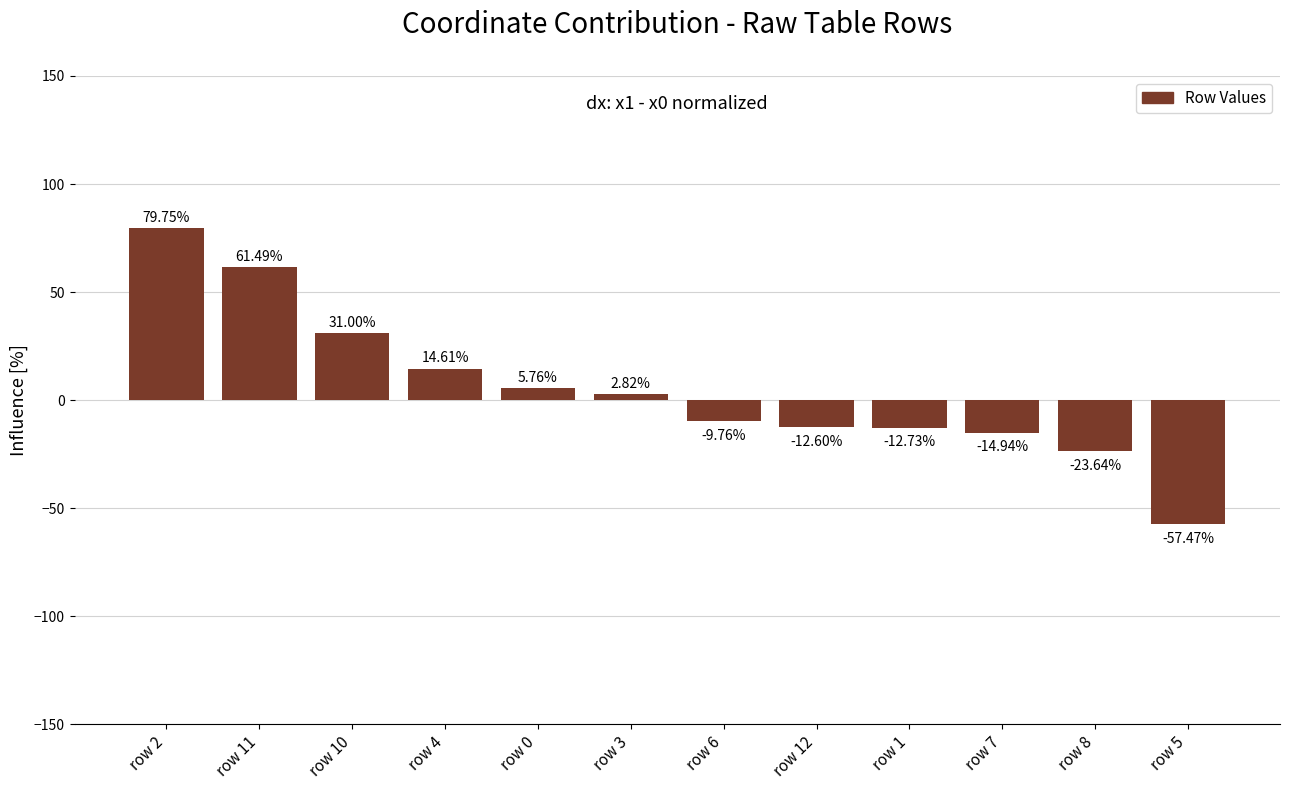

What position from the right is row 2?

12